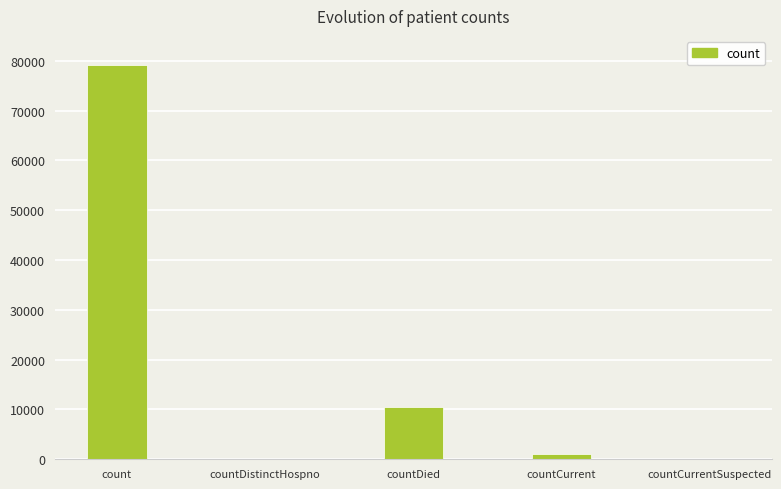

What is the change in value from countDistinctHospno to countDied?

+10586